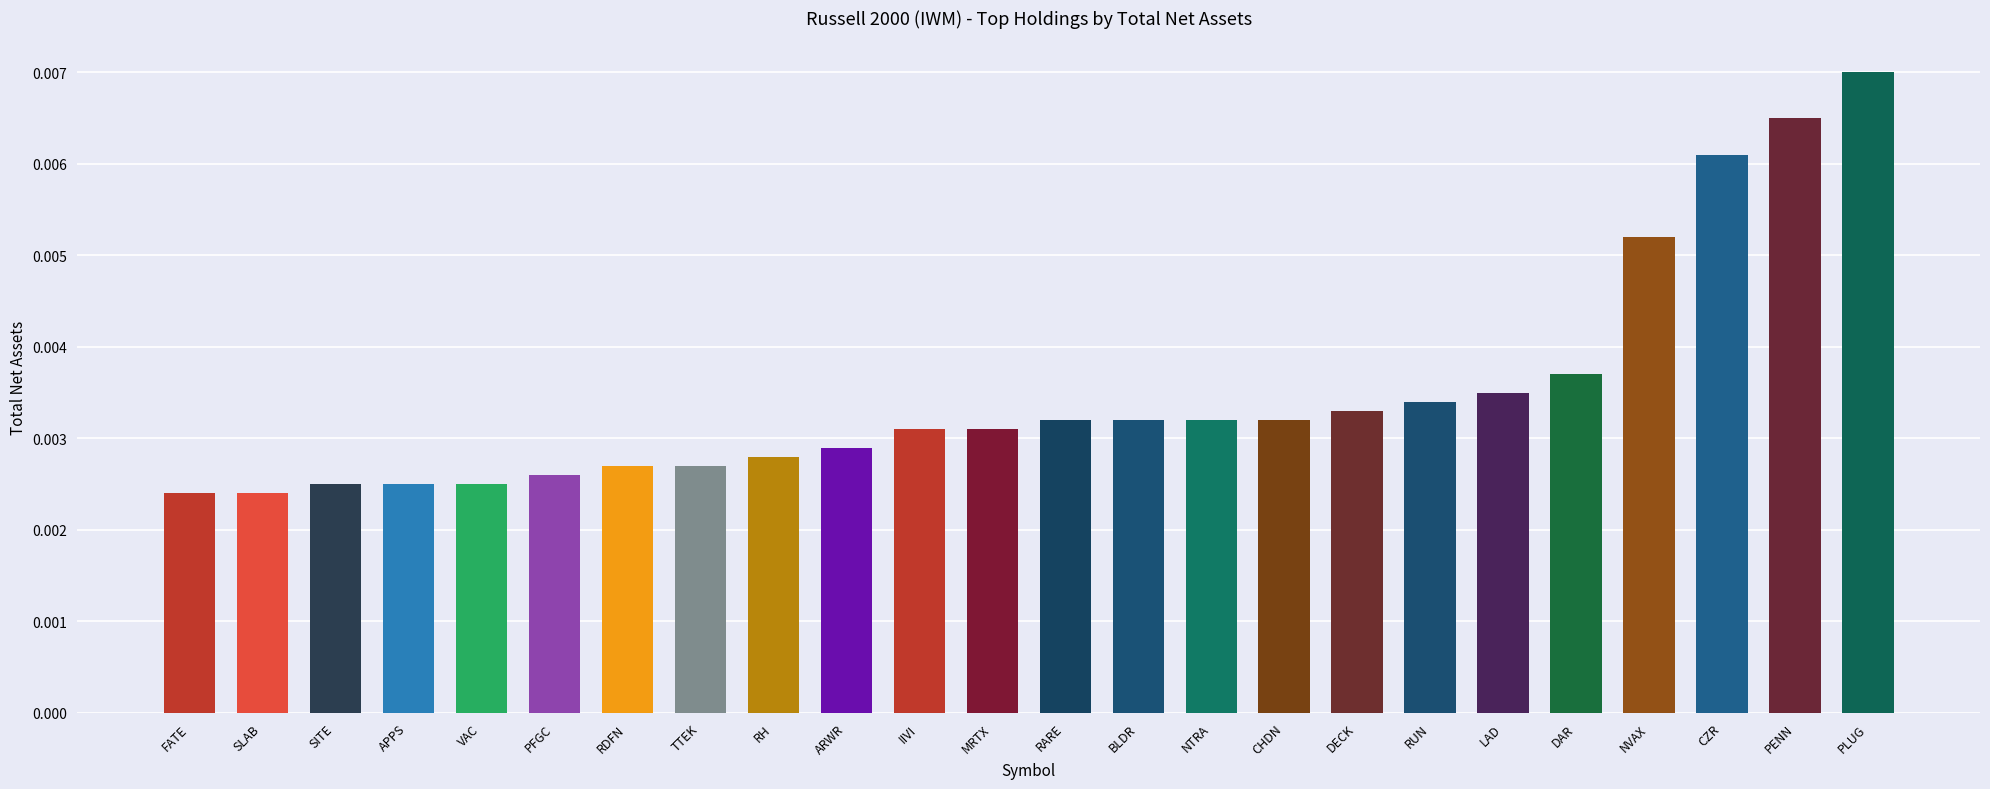

Which category has the highest value across all series?

PLUG